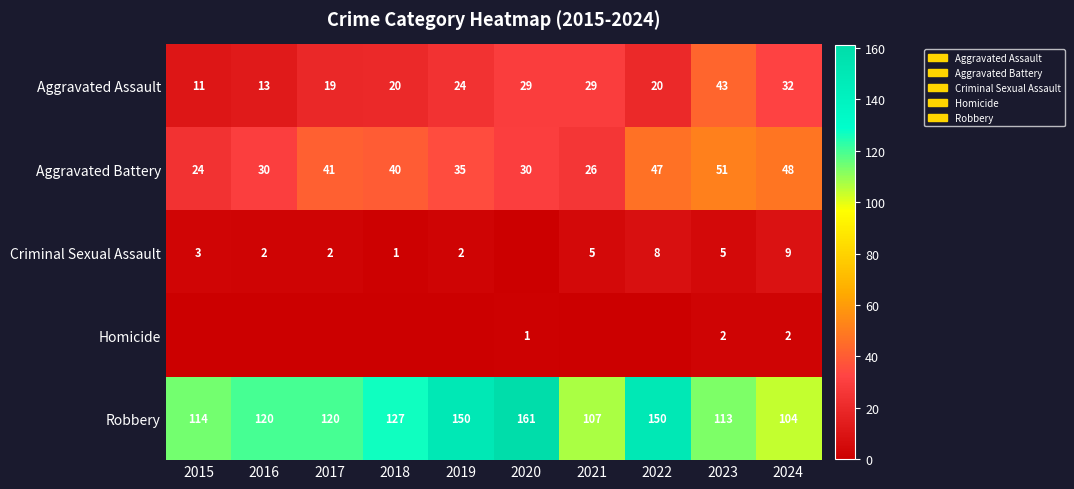

Where does the Aggravated Battery series first go above 40?

2017